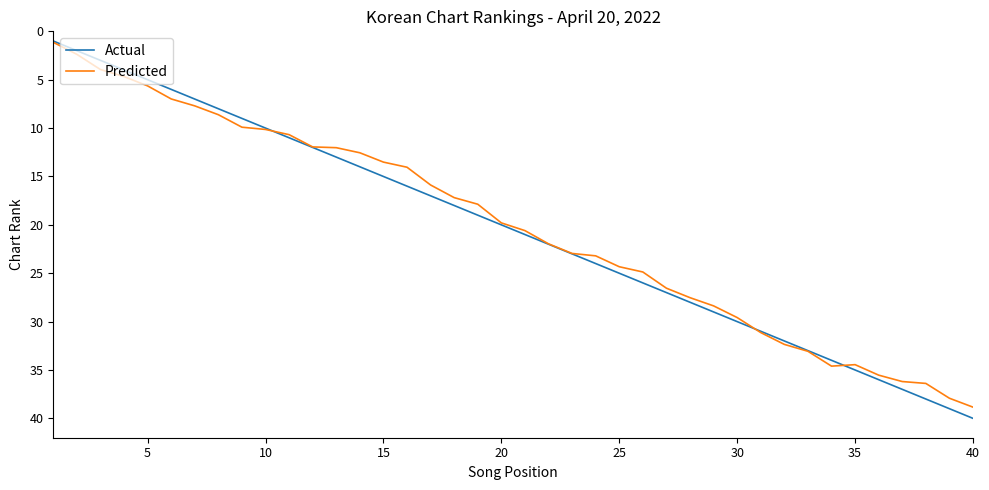

Is this an area chart (filled region under the line)?

No